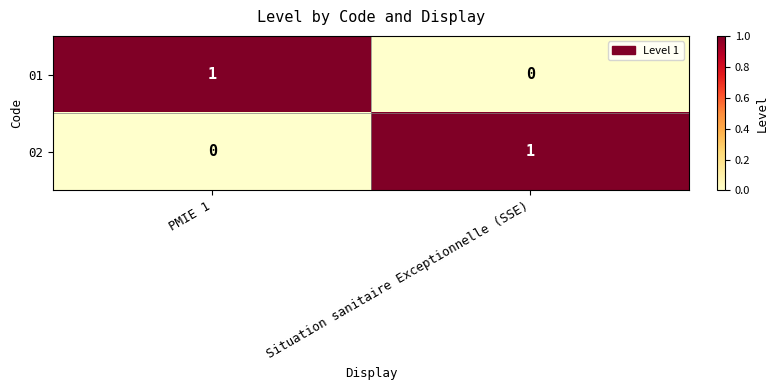

Which category has the highest value in the 02 series?

Situation sanitaire Exceptionnelle (SSE)